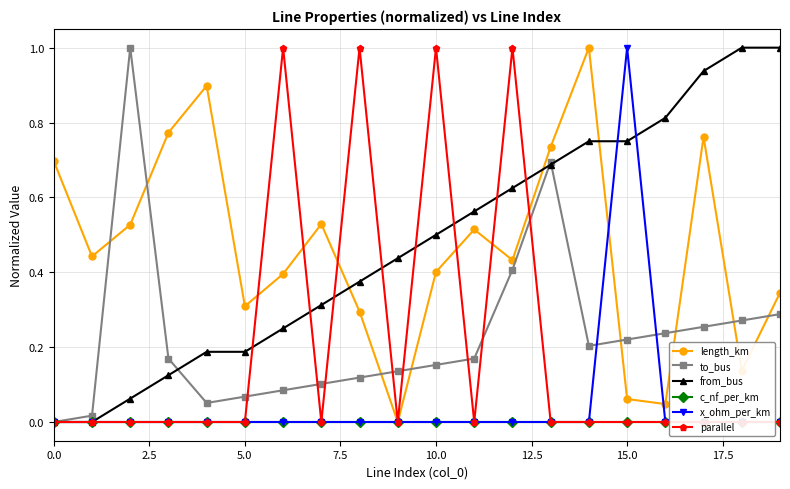

The to_bus series shows 0.1 at 17. True or false?

False